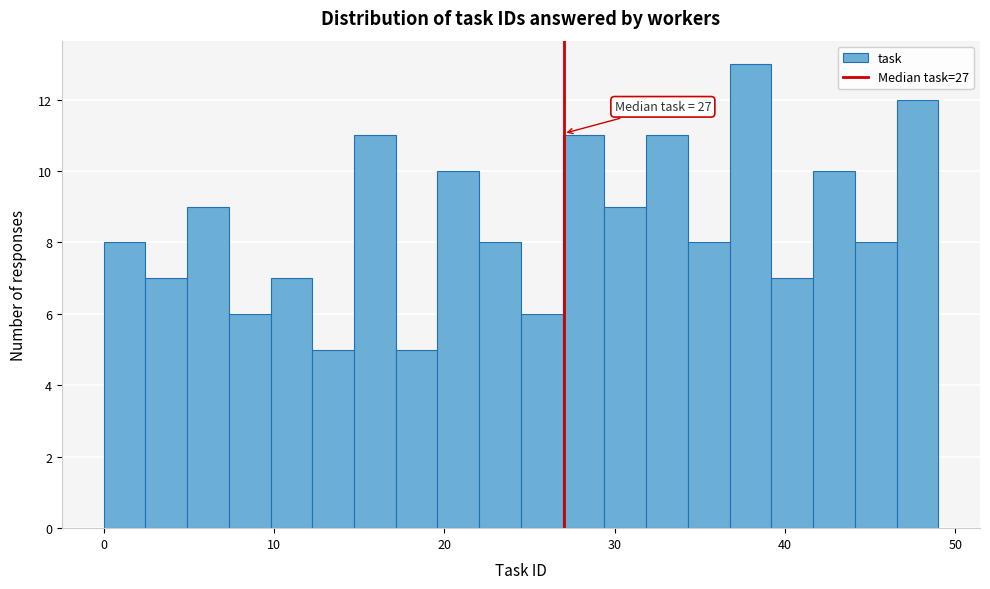

Read against the x-axis, roughly where is the centre of the tallest bar?

38